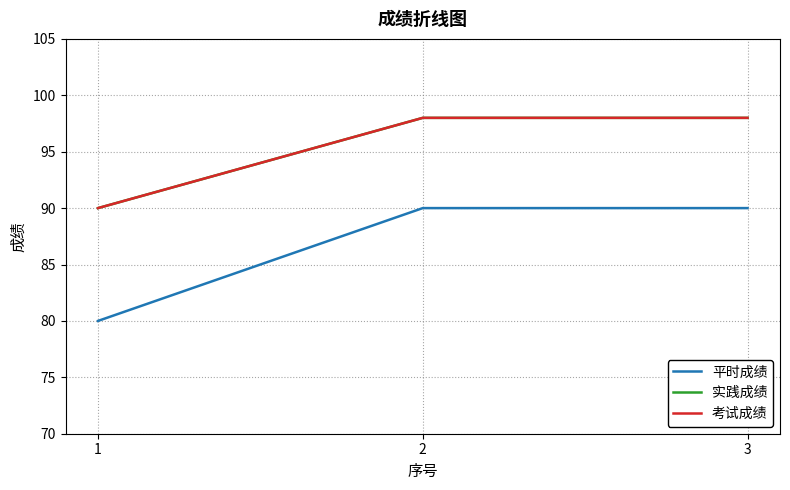

Which category has the lowest value across all series?

1